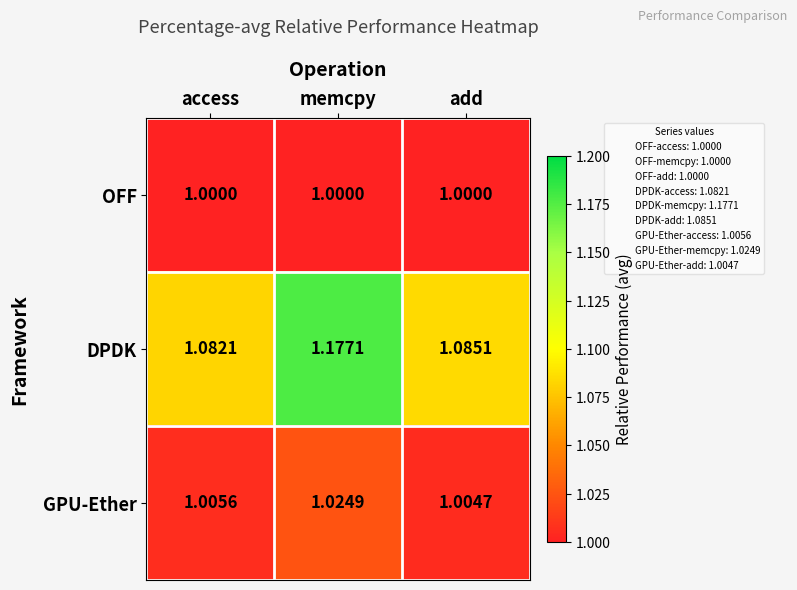

How many categories are shown in the chart?

3